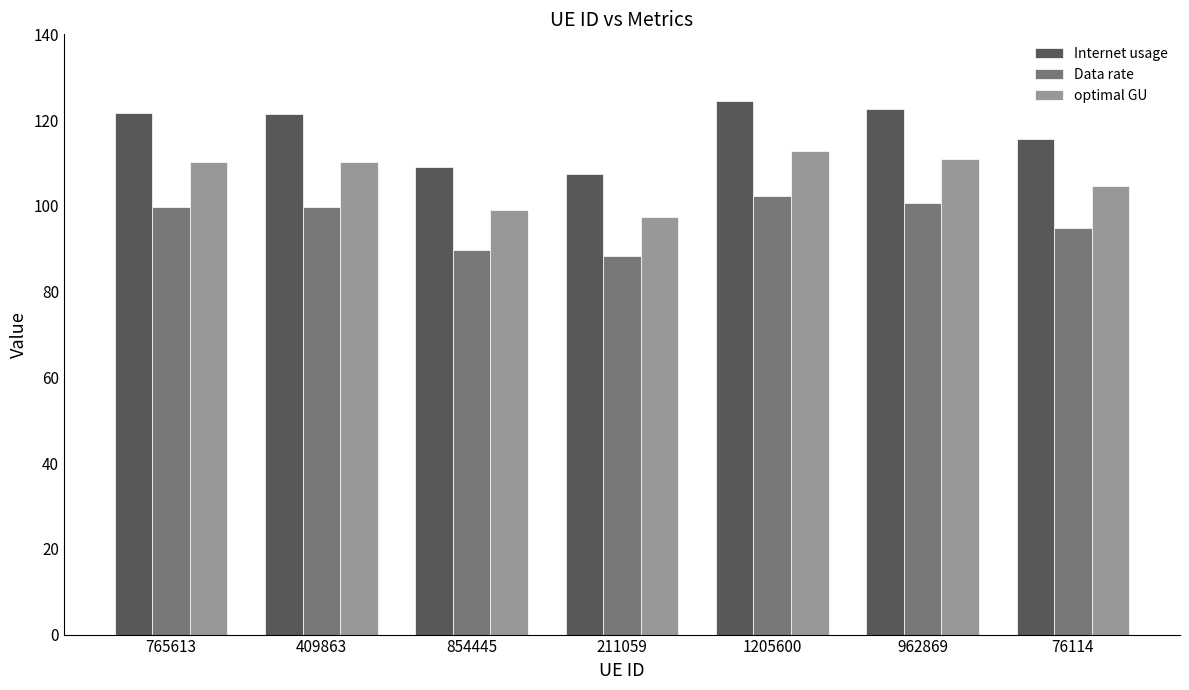

How many data points does each series have?

7